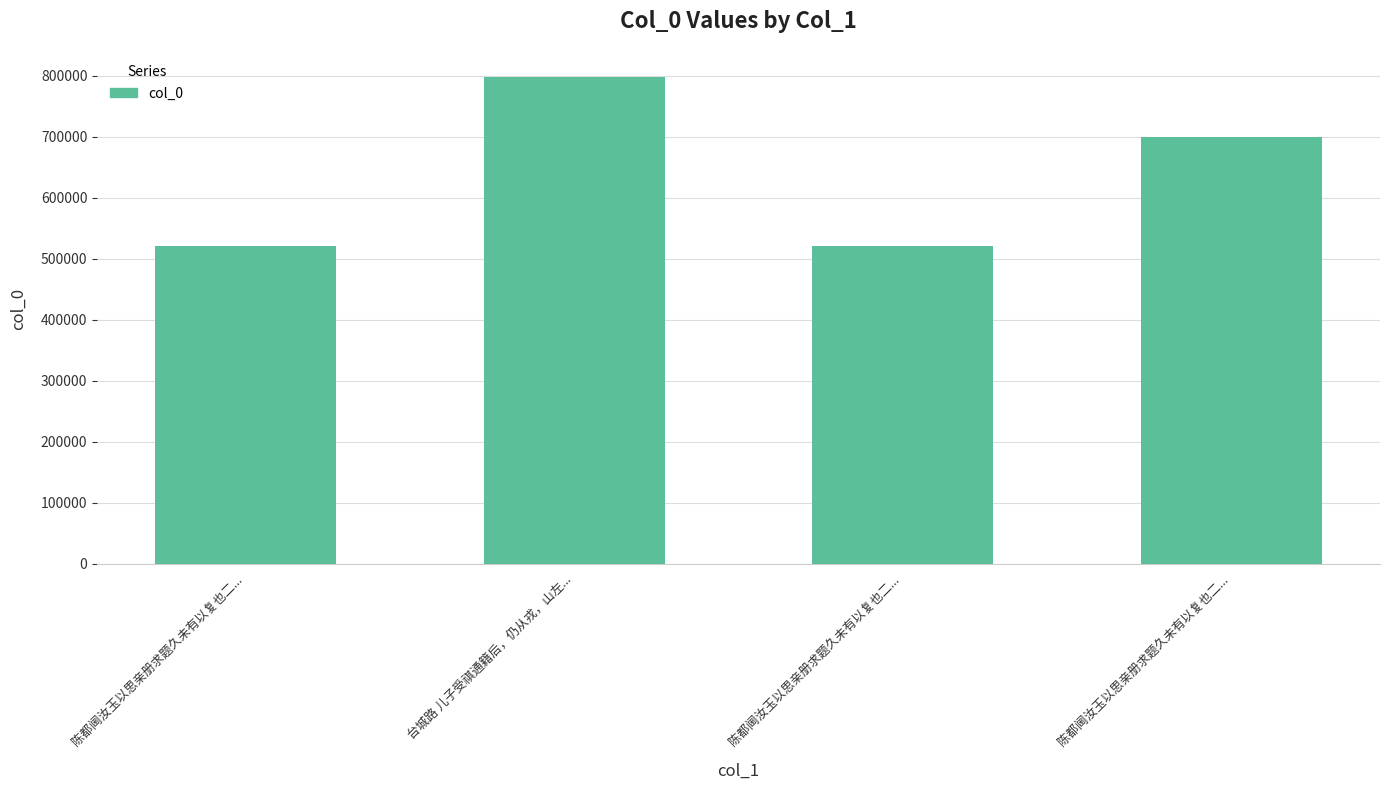

Does the chart contain any negative values?

No